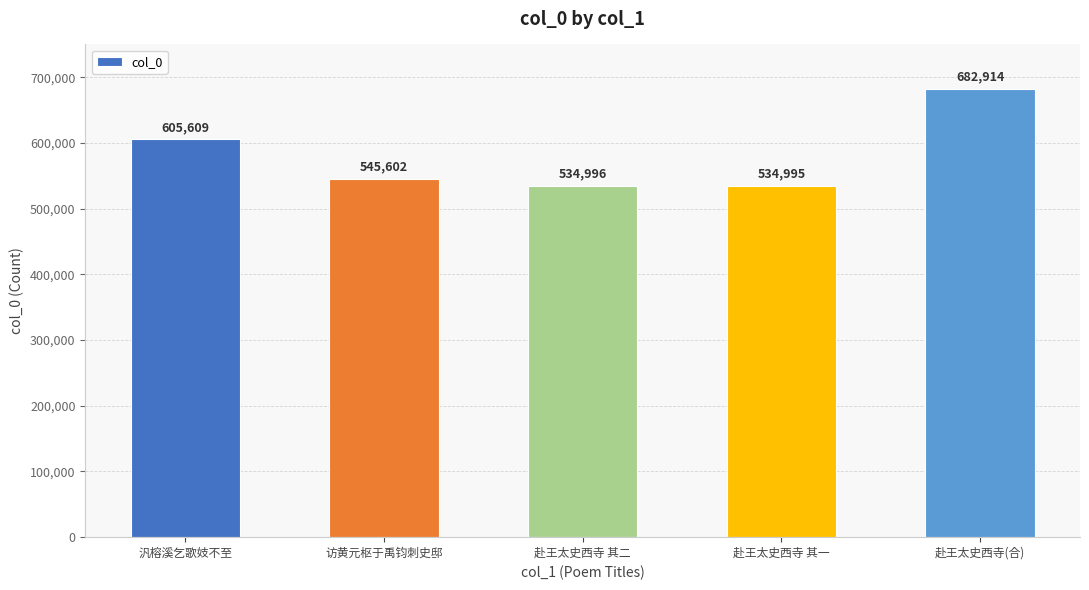

Between 汎榕溪乞歌妓不至 and 赴王太史西寺 其二, which is larger?

汎榕溪乞歌妓不至